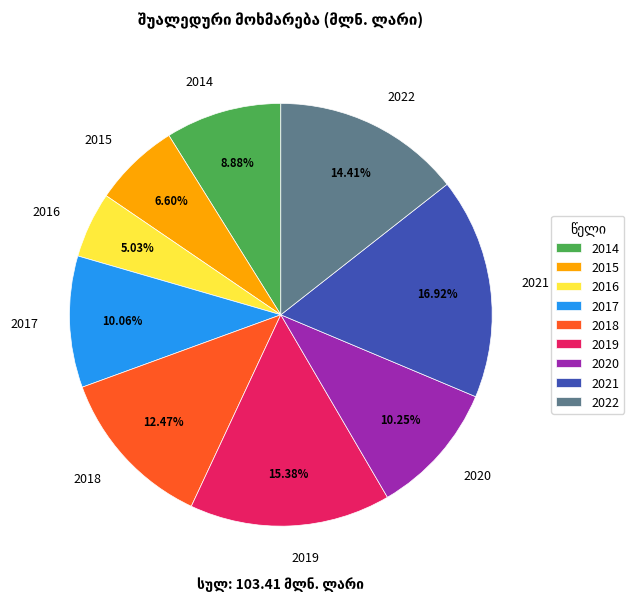

To the nearest percent, what is the average slice percentage?

11%